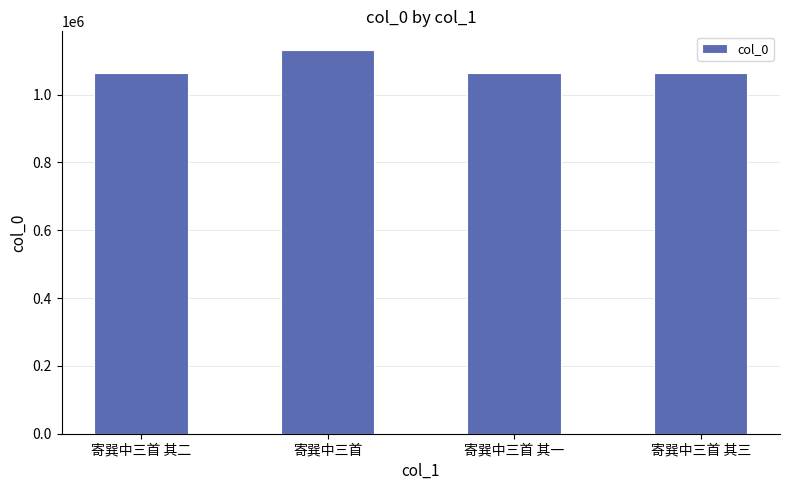

How many values are below 1064640?

2